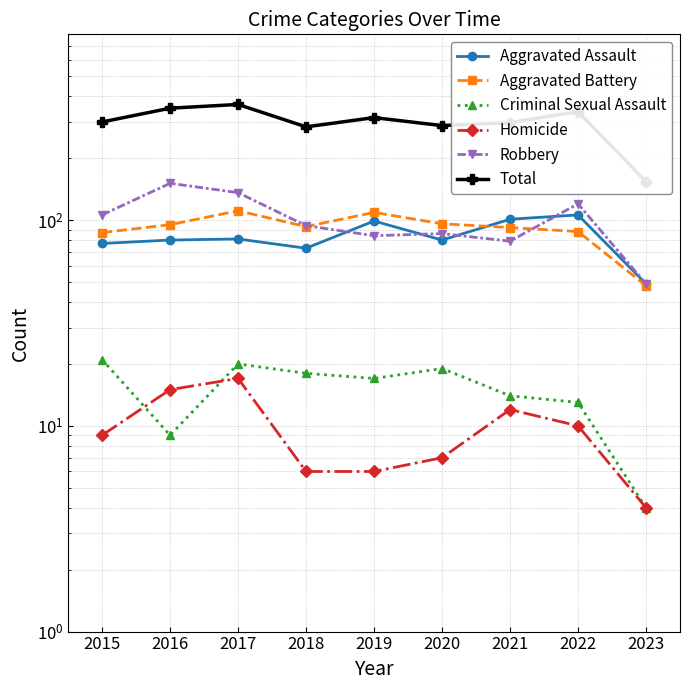

What are all the series names shown in the legend?

Aggravated Assault, Aggravated Battery, Criminal Sexual Assault, Homicide, Robbery, Total